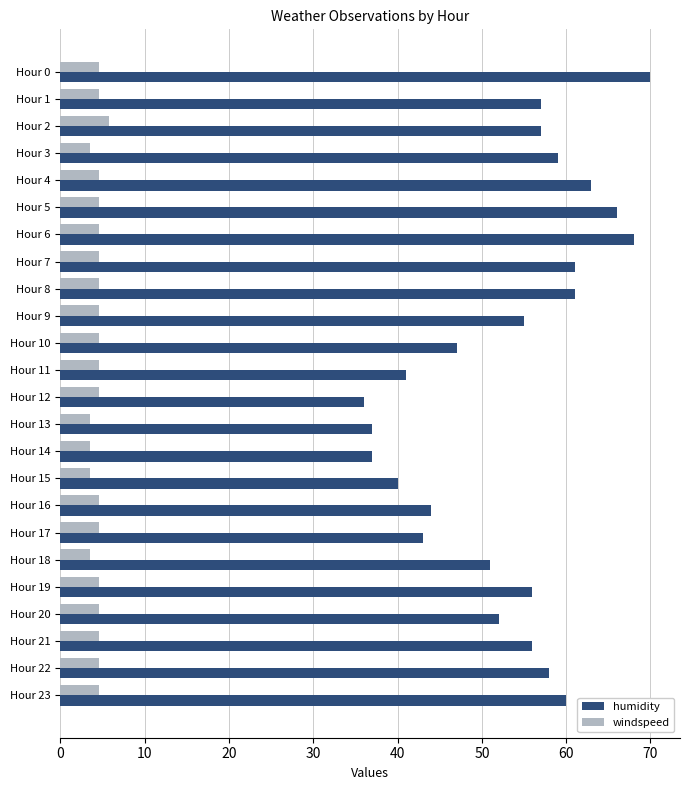

The value of windspeed at Hour 0 is 4.6. True or false?

True